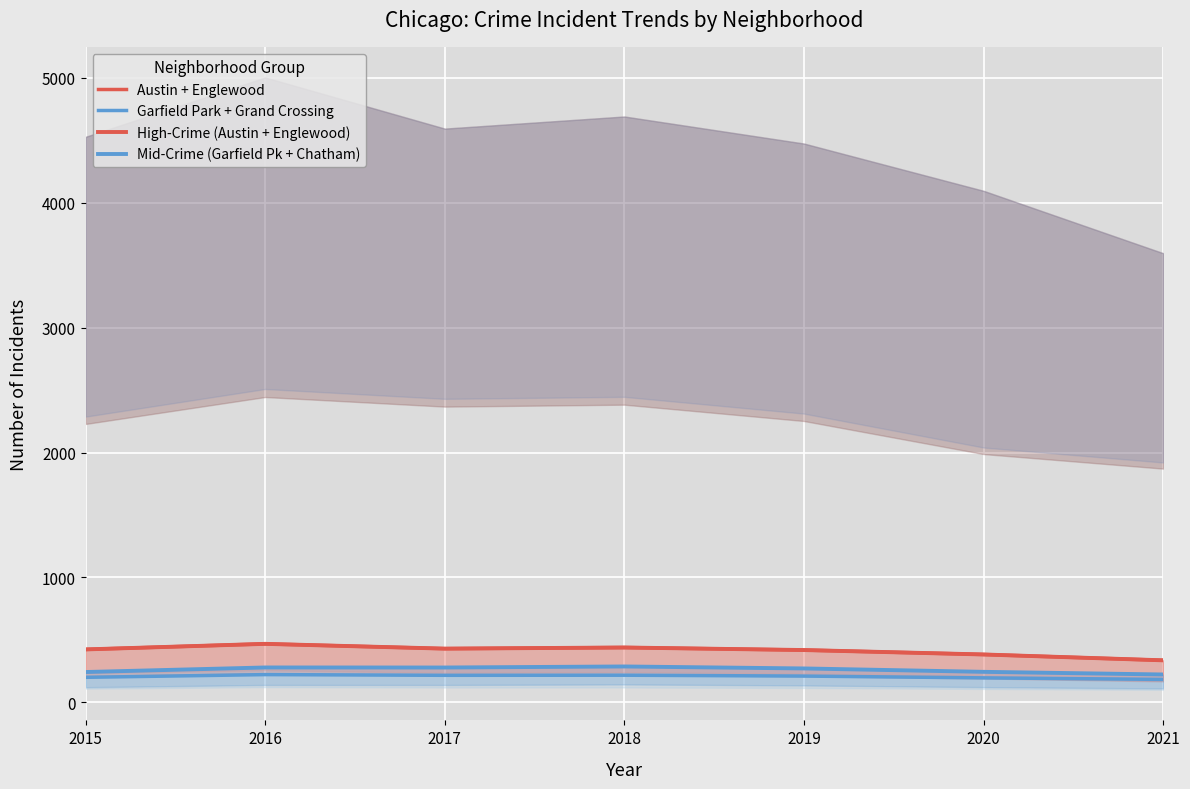

The High-Crime (Austin + Englewood) series shows 108.1 at 2016. True or false?

False